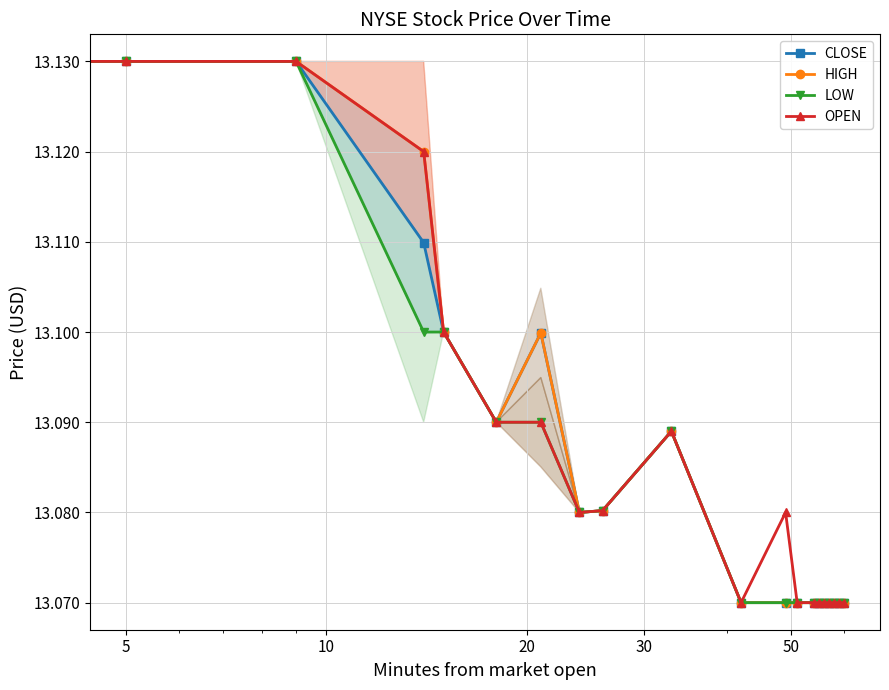

What are all the series names shown in the legend?

CLOSE, HIGH, LOW, OPEN